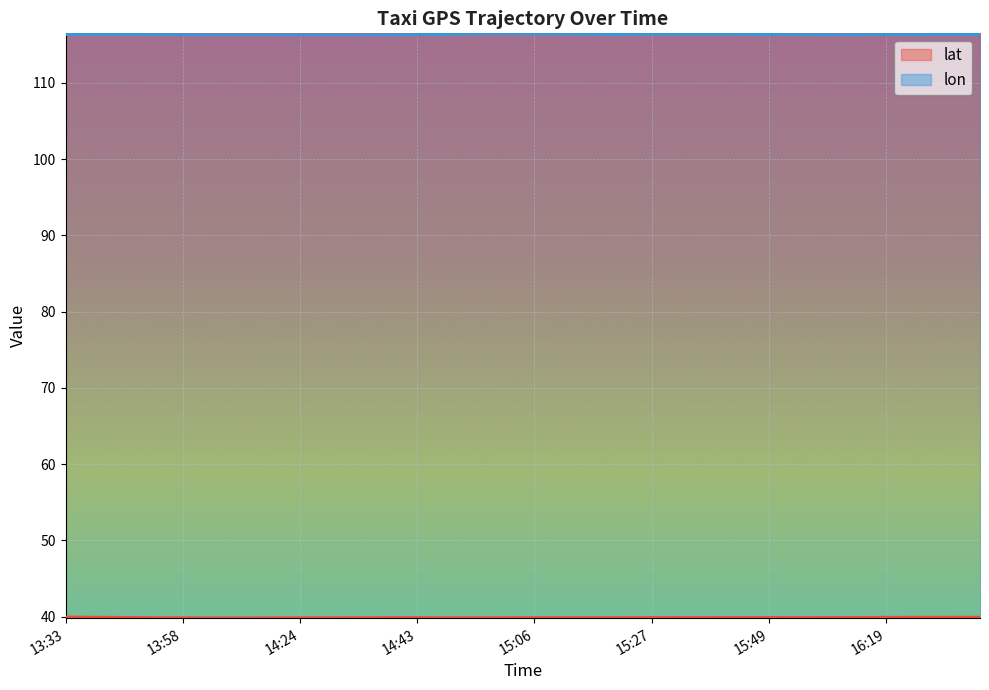

Reading right to left, list all the values displayed in this chart.

lat: 39.9	39.9	39.9	39.9	39.9	39.9	39.9	39.9	39.9	39.9	39.9	39.9	39.9	39.9	39.9	39.9	39.9	39.9	39.9	39.9	39.9	39.9	39.9	39.9	39.9	39.9	39.9	39.9	39.9	39.9	39.9	39.9	39.9	39.9	39.9	39.9	39.9	39.9	39.9	40.0
lon: 116.4	116.4	116.4	116.4	116.3	116.3	116.3	116.3	116.3	116.4	116.4	116.4	116.4	116.4	116.4	116.4	116.4	116.4	116.4	116.4	116.5	116.5	116.4	116.4	116.3	116.3	116.3	116.3	116.3	116.3	116.3	116.3	116.3	116.3	116.3	116.3	116.4	116.4	116.3	116.3